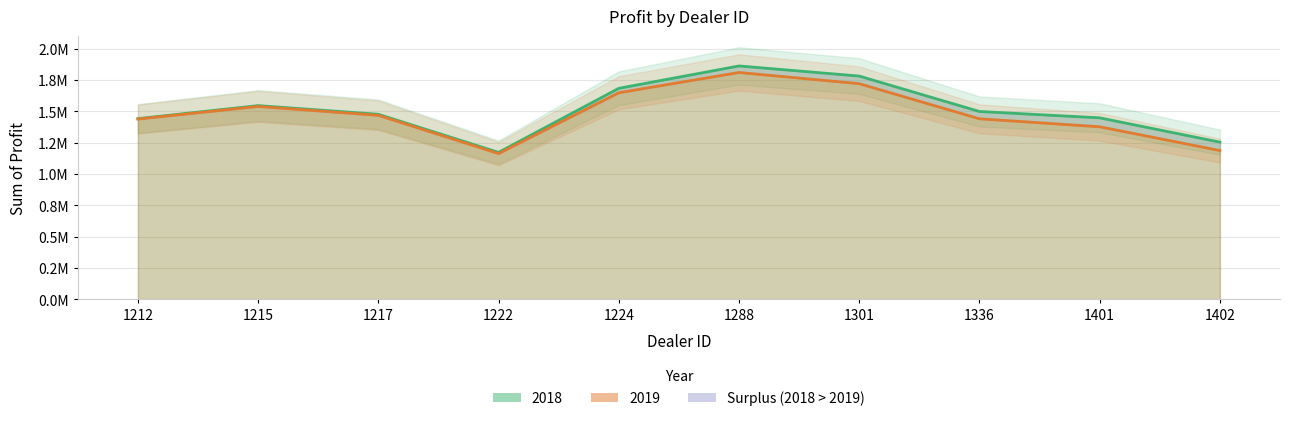

The value of 2019 at 1401 is 1377400.0. True or false?

True